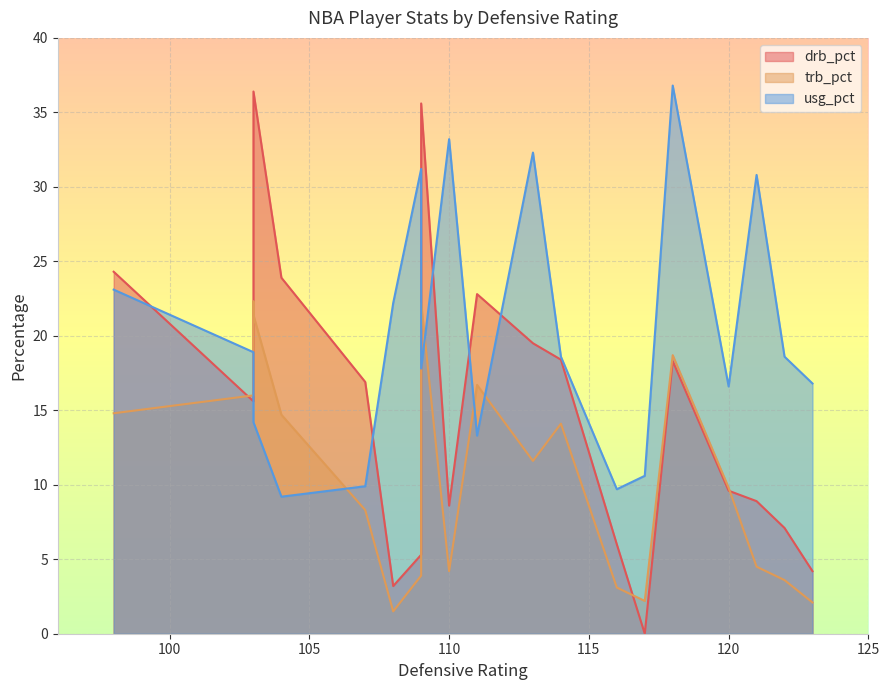

True or false: usg_pct has more than 0 points higher than both neighbors.

True